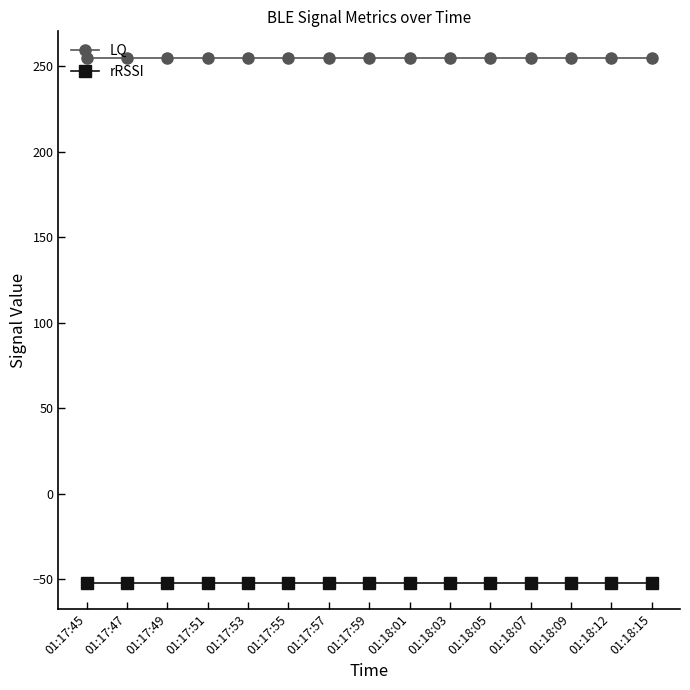

Is it true that LQ equals 436 at 01:17:53?

False